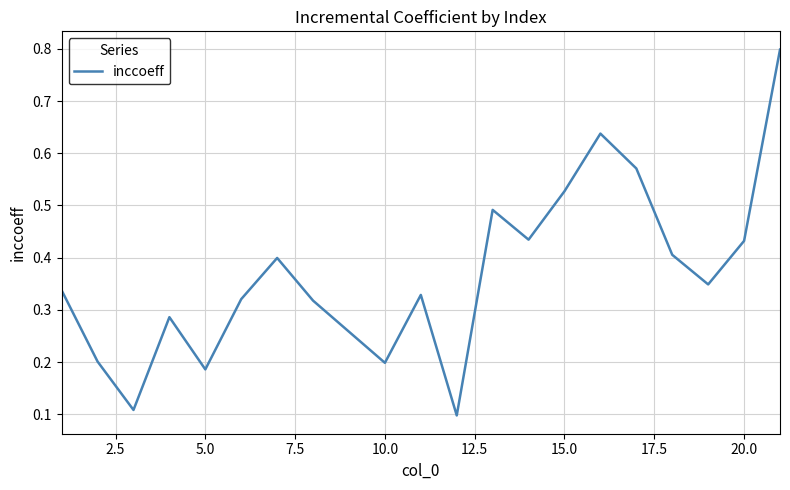

What is the maximum value shown in the chart?

0.8